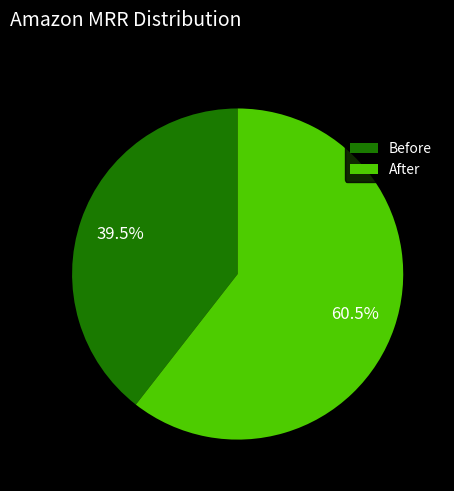

Is there a majority slice in this chart?

Yes